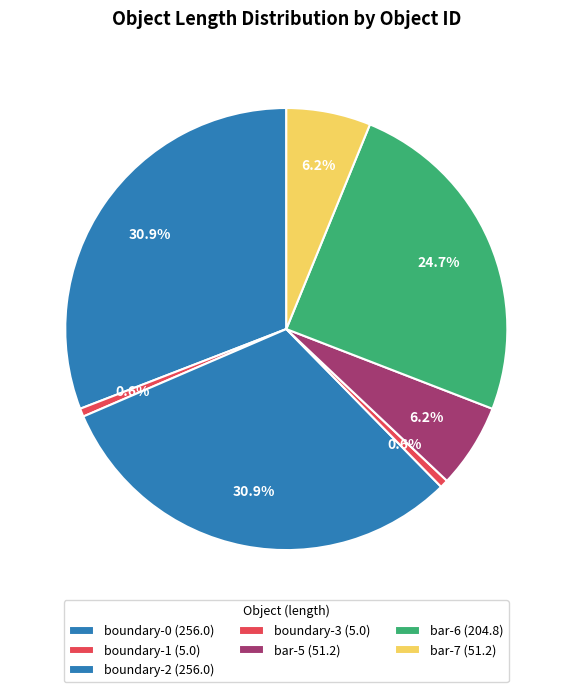

Is there any slice that represents more than half of the pie?

No